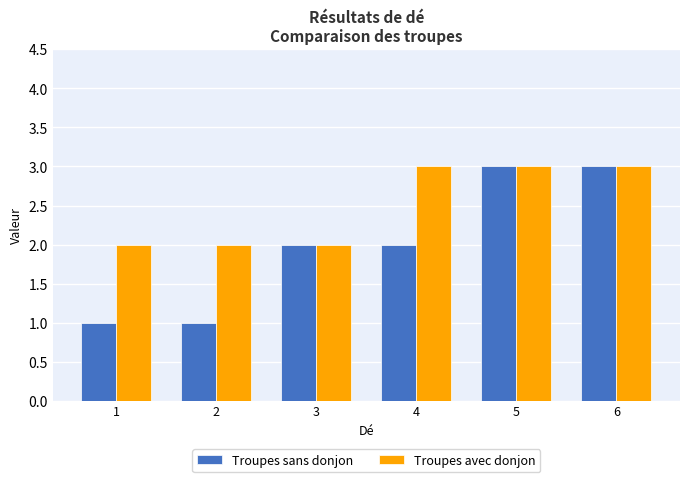

What is the average value of the Troupes sans donjon series?

2